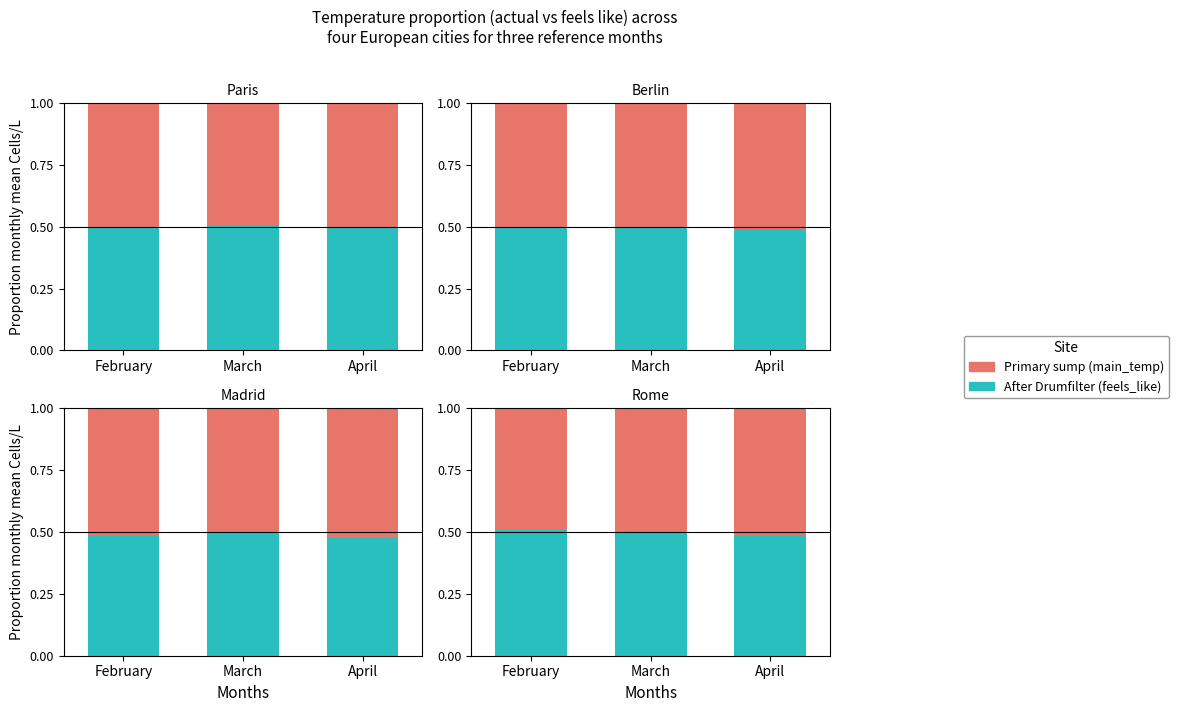

The value of Primary sump at February is 0.5. True or false?

True